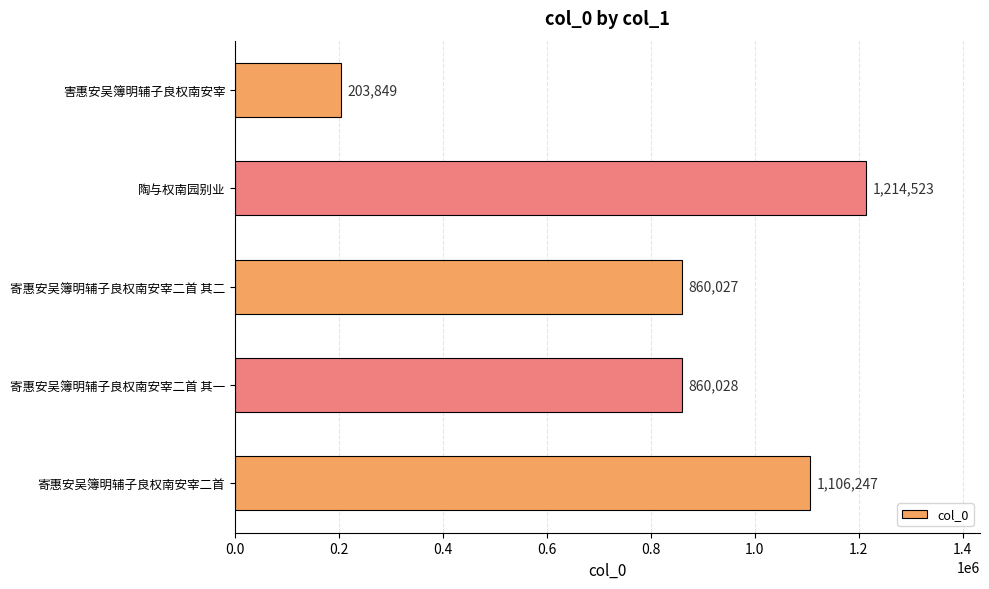

Which category has the highest value across all series?

陶与权南园别业